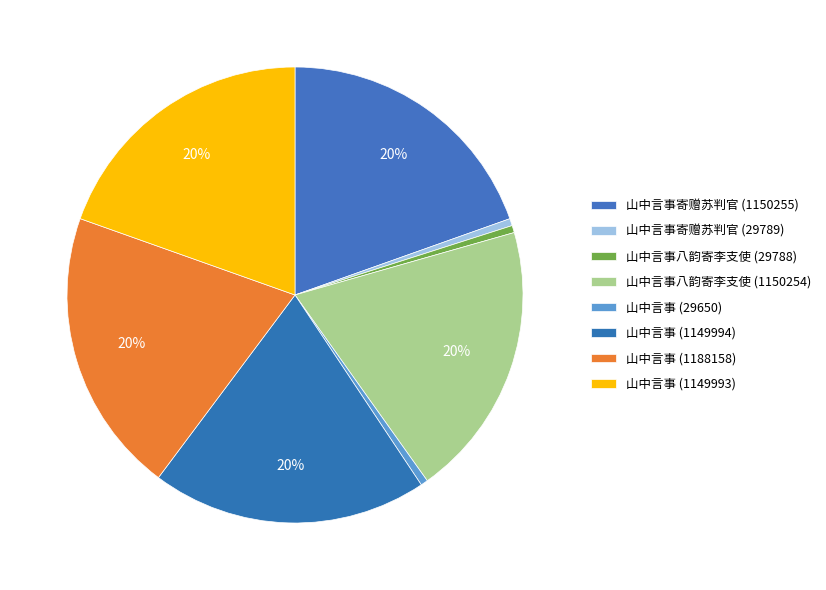

How many slices are in this pie chart?

8